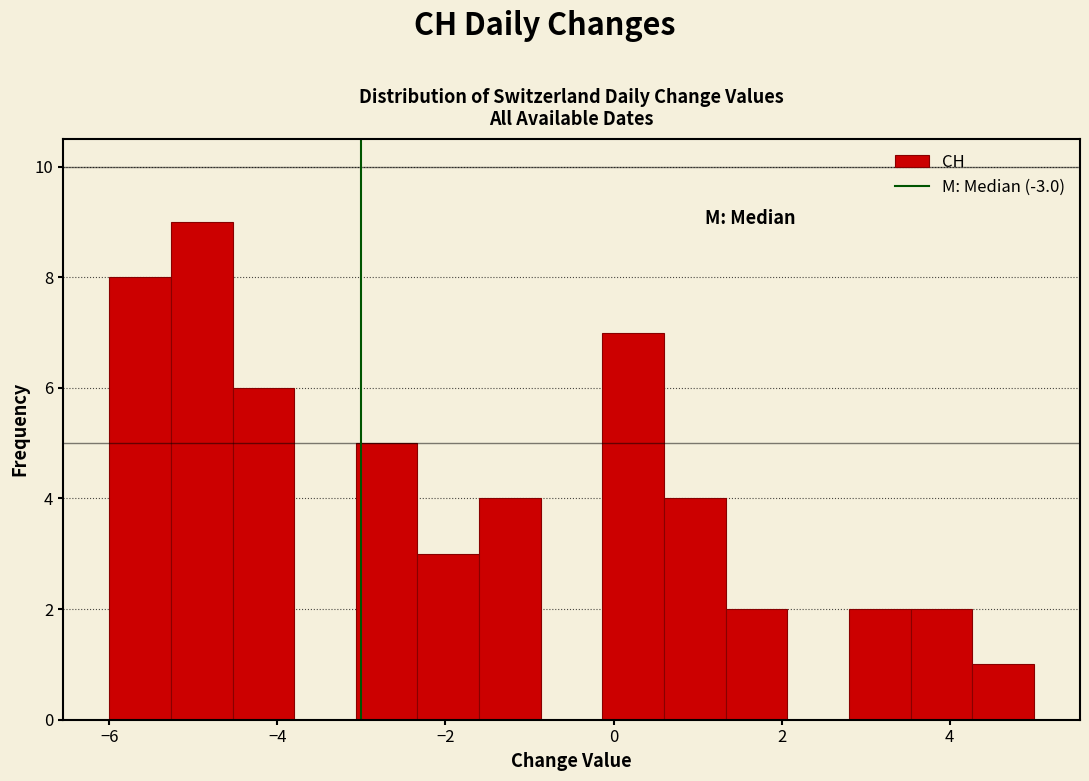

Around what value on the x-axis is the tallest bar? Give the approximate position of its centre, as read against the axis.

-4.8